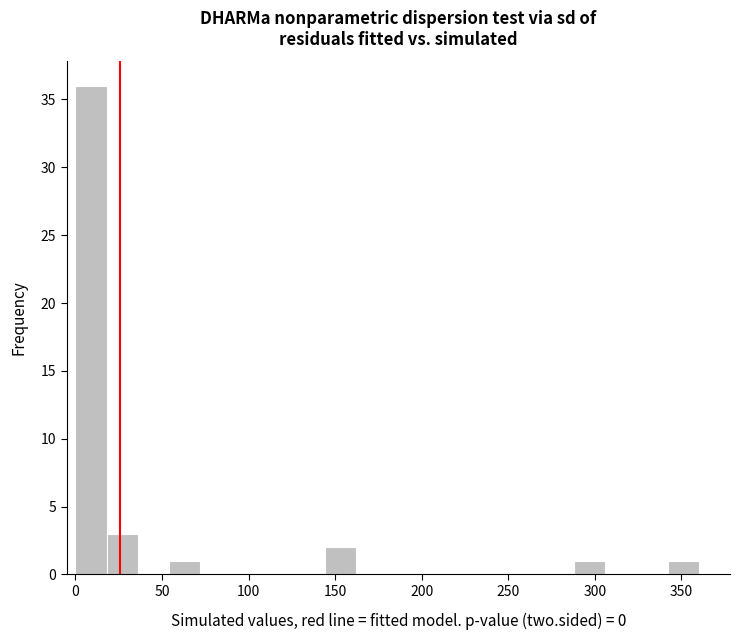

Around what value on the x-axis is the tallest bar? Give the approximate position of its centre, as read against the axis.

10